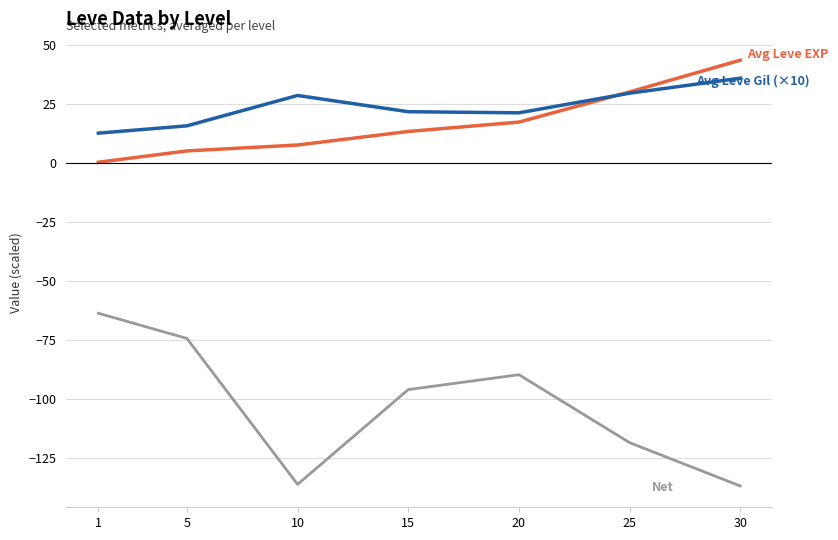

Which label corresponds to the largest value in the chart?

30